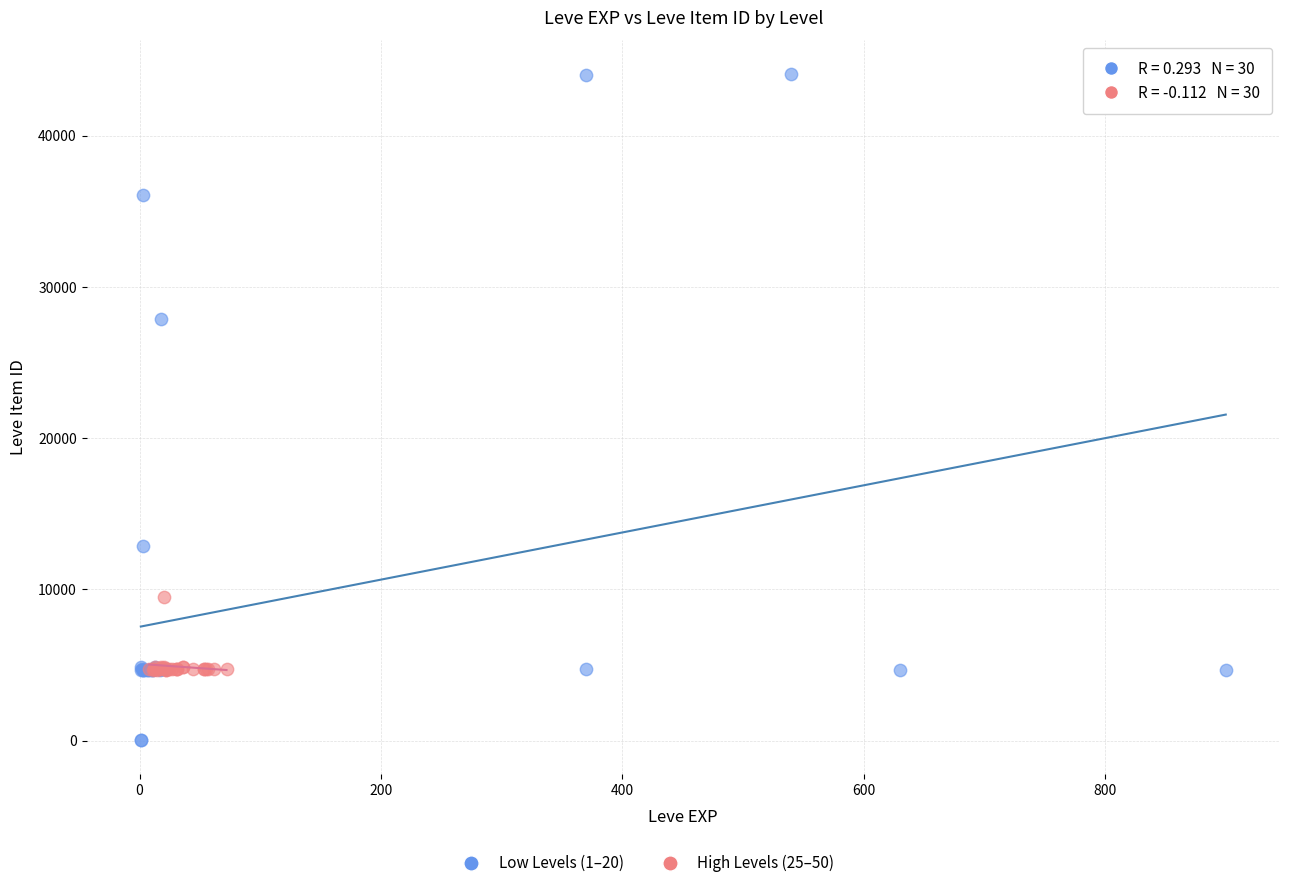

Which series reaches the minimum Y coordinate?

Low Levels (1–20)